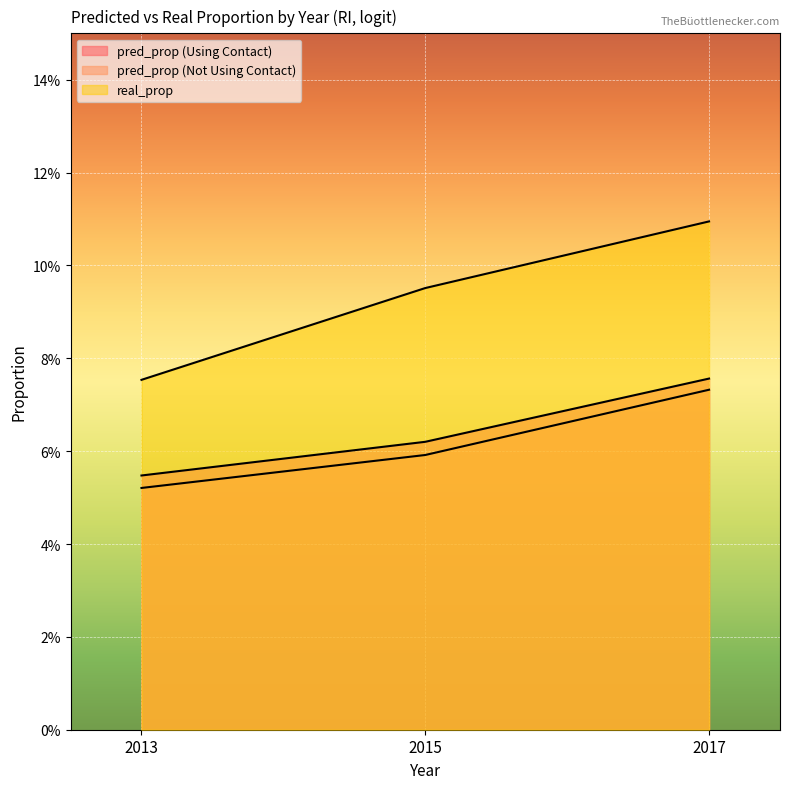

Reading left to right, transcribe all the data shown in this chart.

pred_prop (Using Contact): 2013=0.1	2015=0.1	2017=0.1
pred_prop (Not Using Contact): 2013=0.1	2015=0.1	2017=0.1
real_prop: 2013=0.1	2015=0.1	2017=0.1